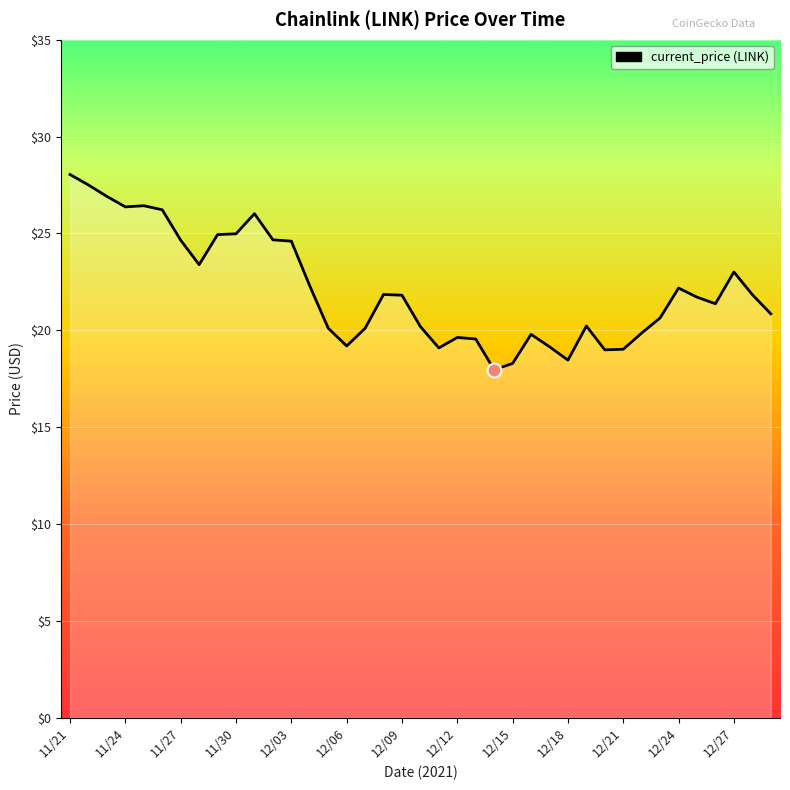

What is the minimum value shown in the chart?

18.0